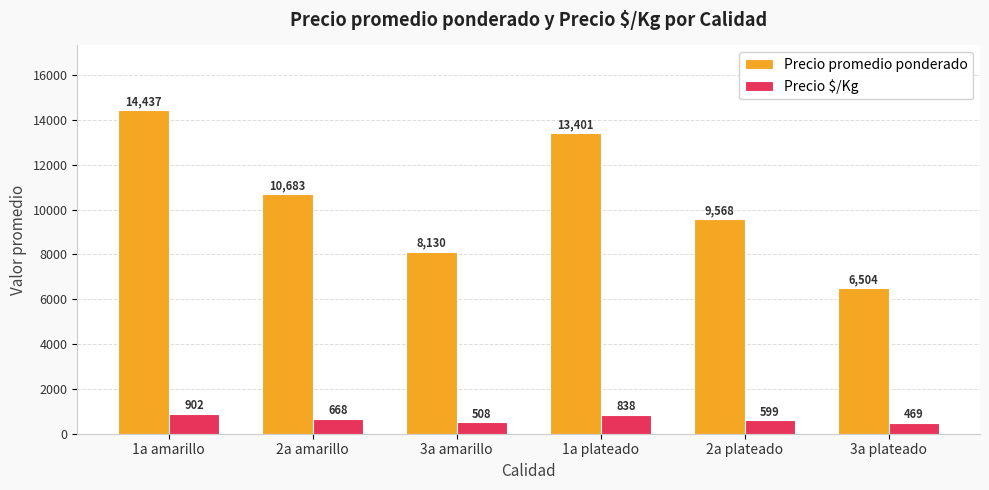

Rank the series by their average value, from highest to lowest.

Precio promedio ponderado, Precio $/Kg